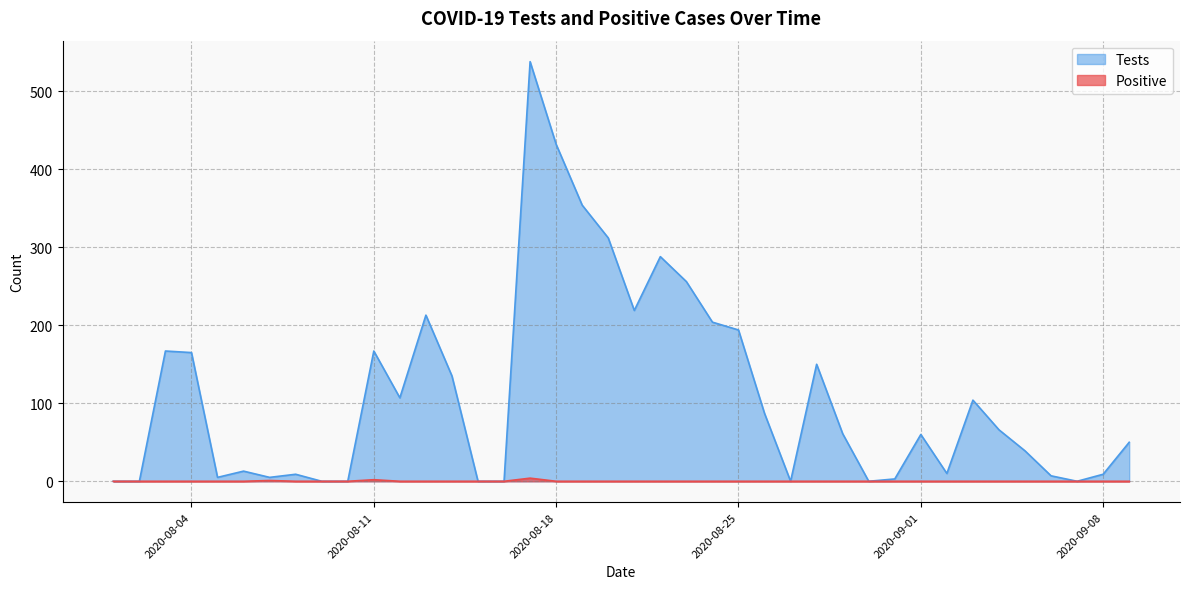

True or false: Tests and Positive cross at least once.

False